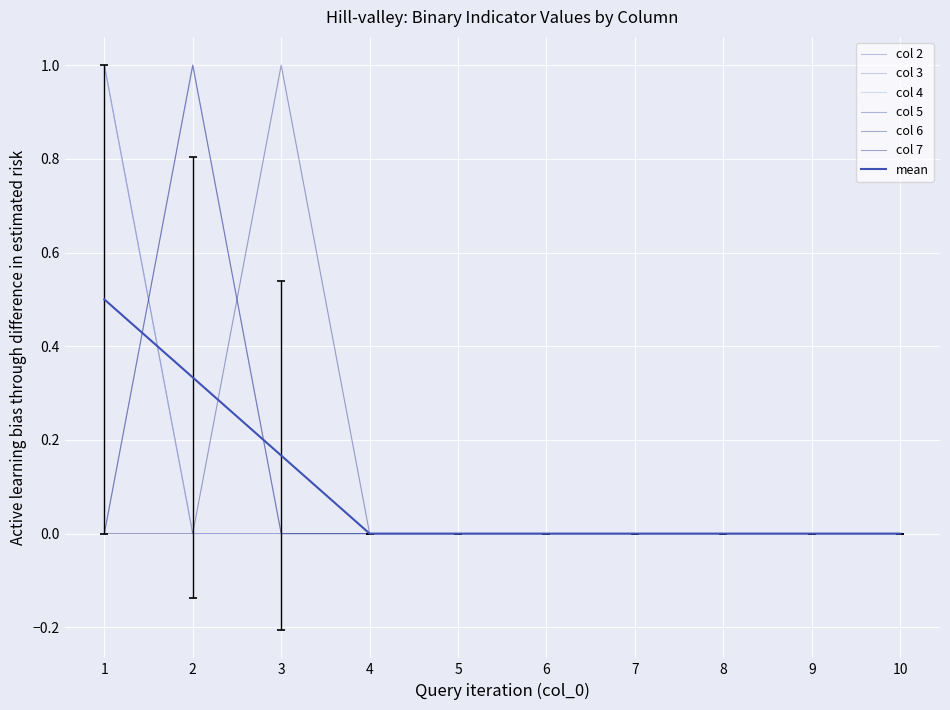

Which series has the largest range (max minus min)?

2